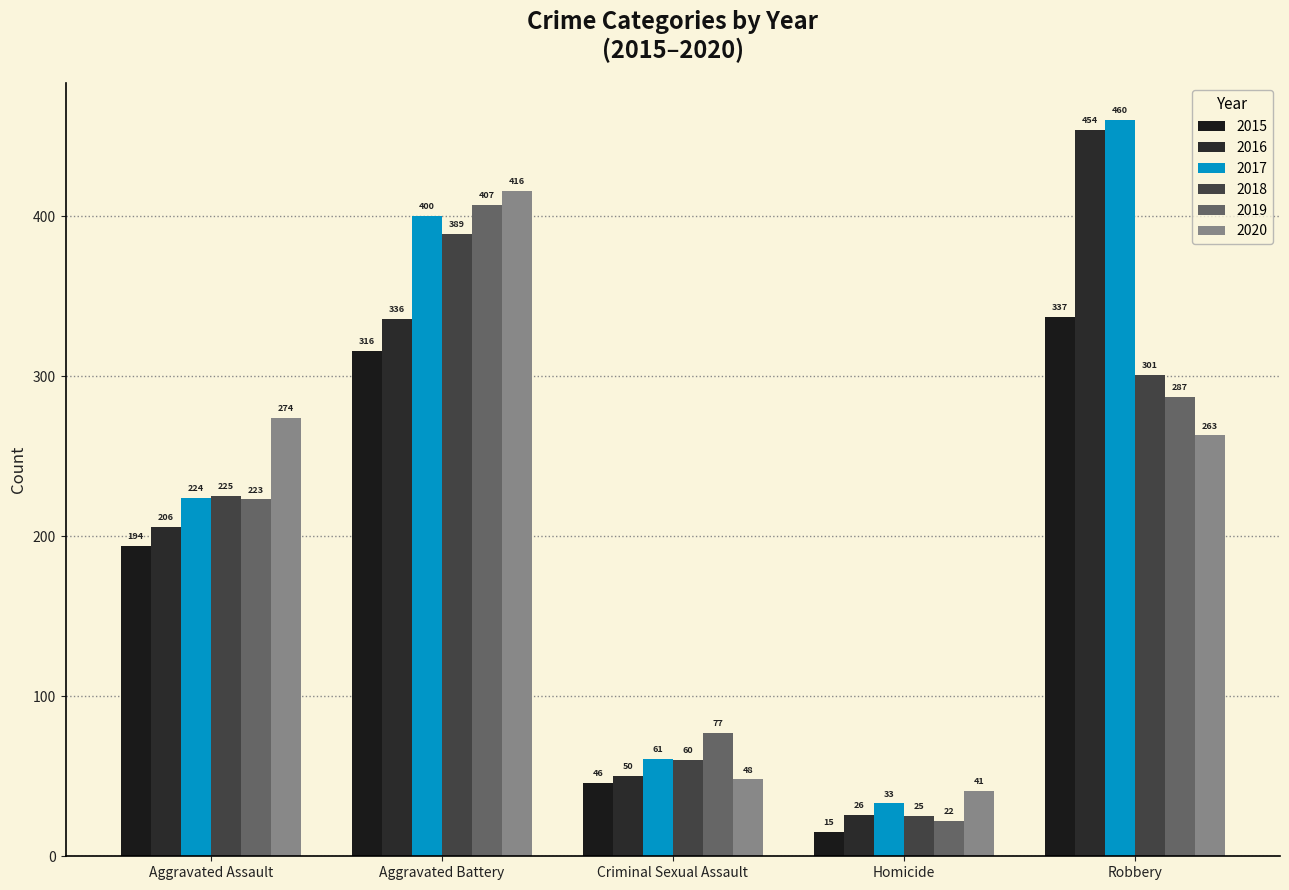

What is the label of the 2nd bar from the right?

Homicide